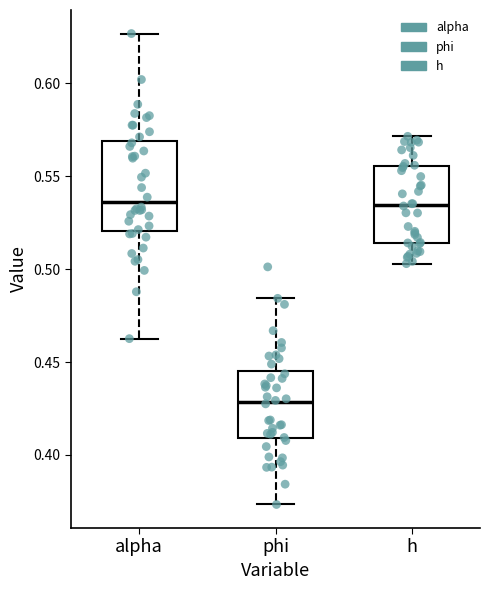

Which box has the lowest median line?

phi